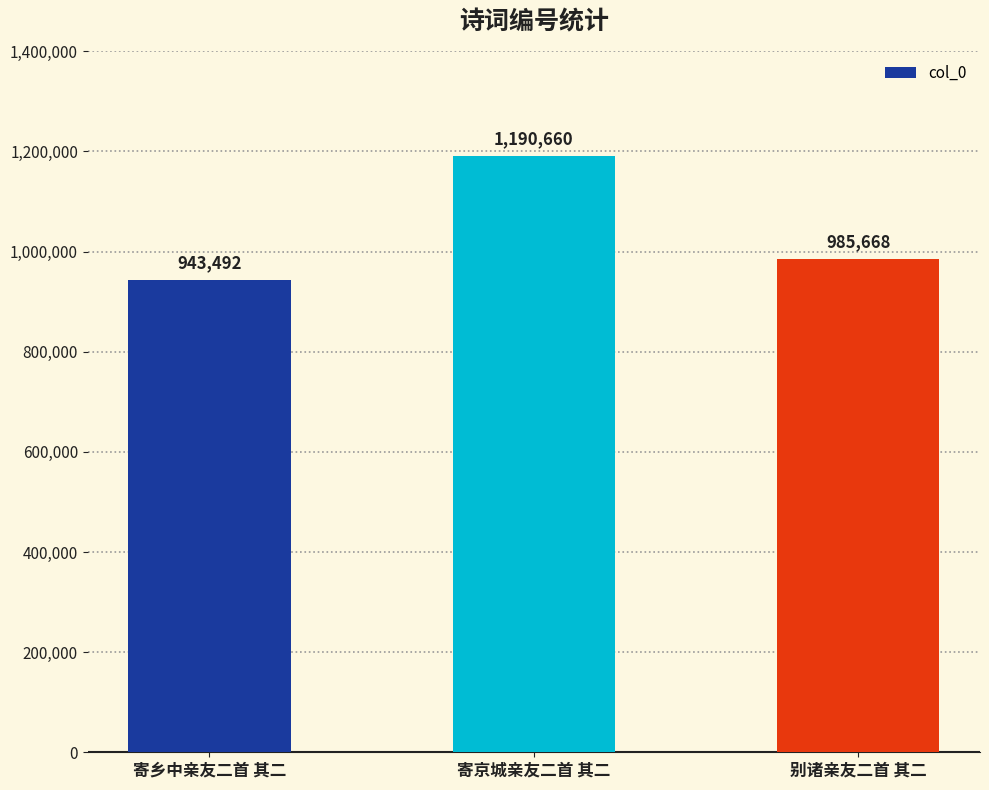

Which label corresponds to the smallest value in the chart?

寄乡中亲友二首 其二